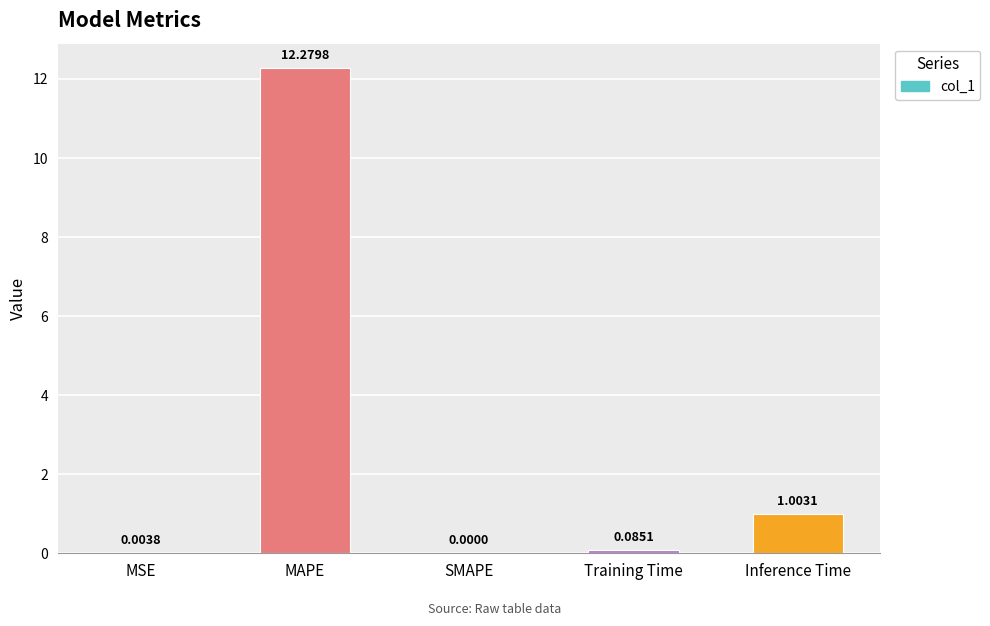

What is the average value?

2.7